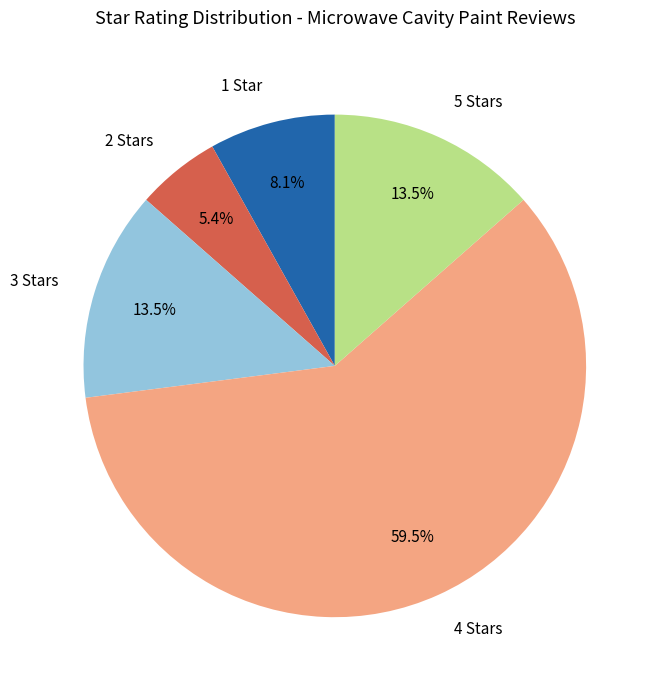

True or false: 1 Star accounts for 1% of the total.

False